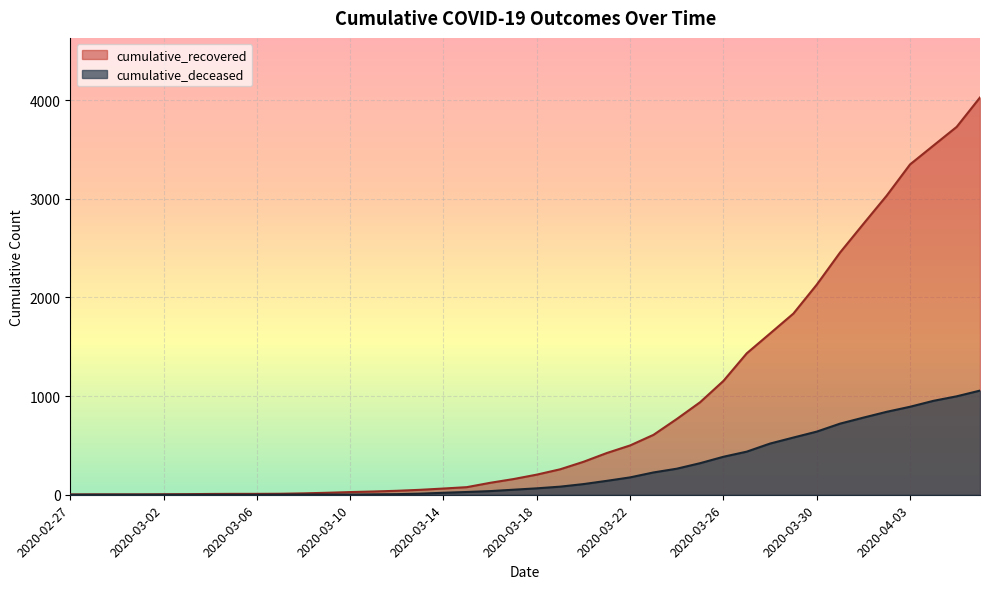

Count the number of data series in this chart.

2